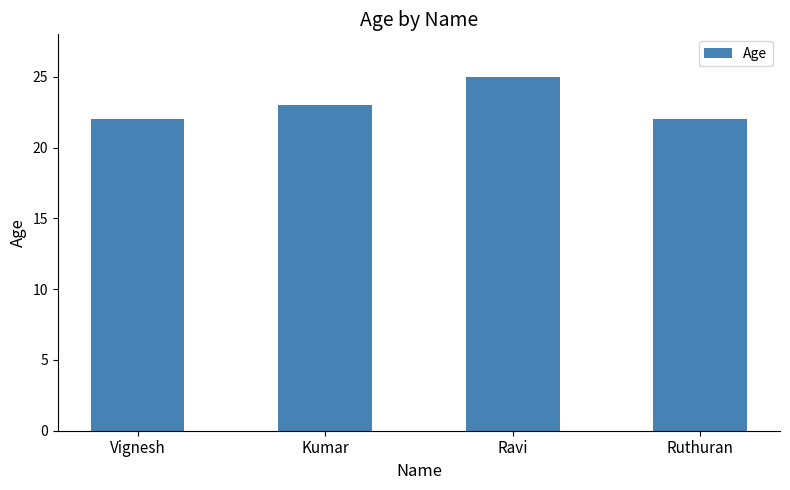

What is the ratio of the value at Kumar to the value at Vignesh?

1.0